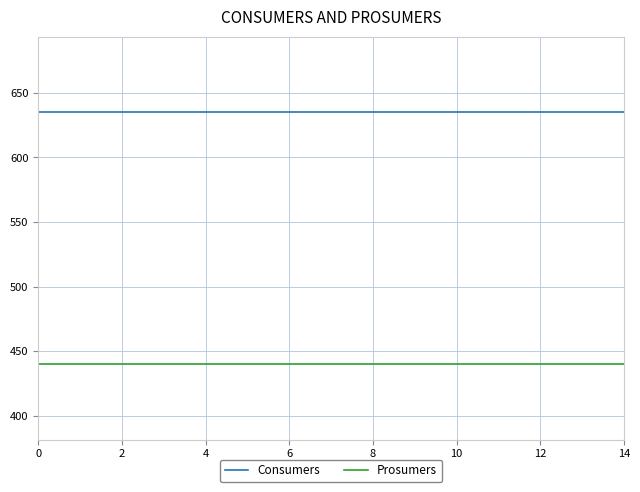

What is the sum of all Consumers values?

9525